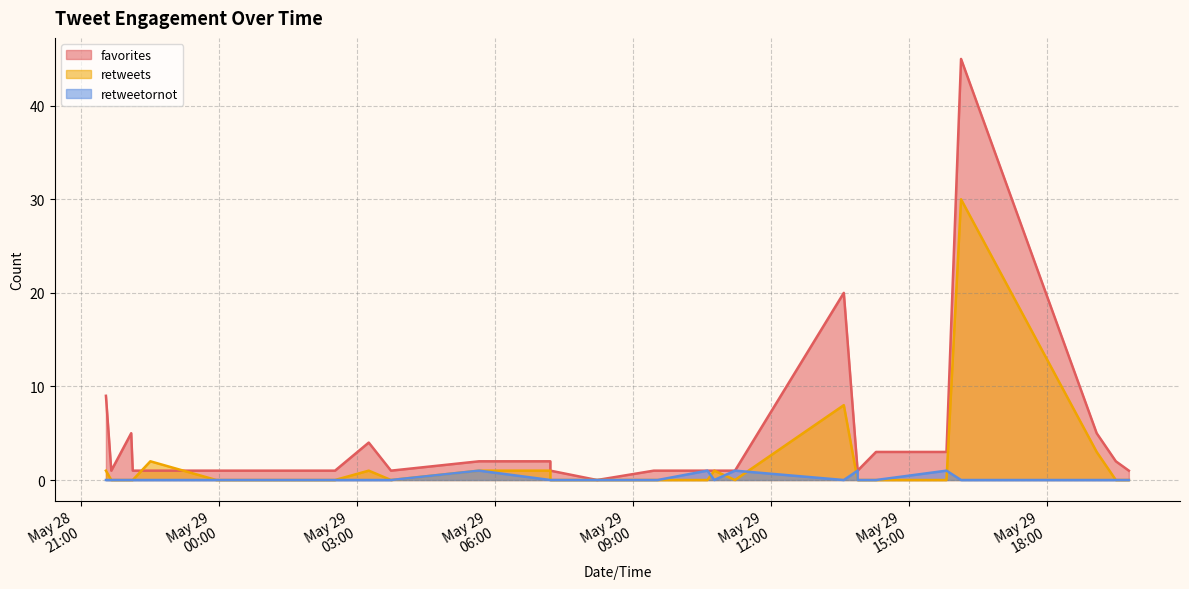

What is the difference between the maximum and minimum values in the retweetornot series?

1